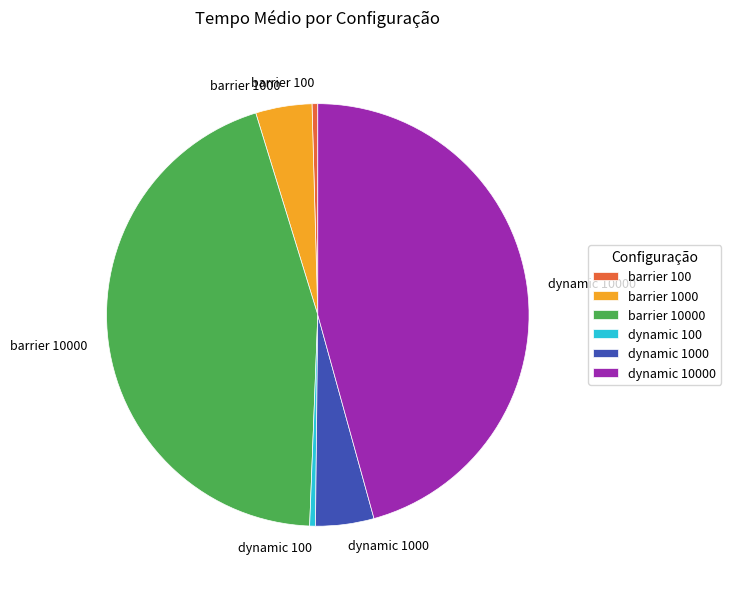

Do dynamic 100 and barrier 100 together represent more than half of the pie?

No